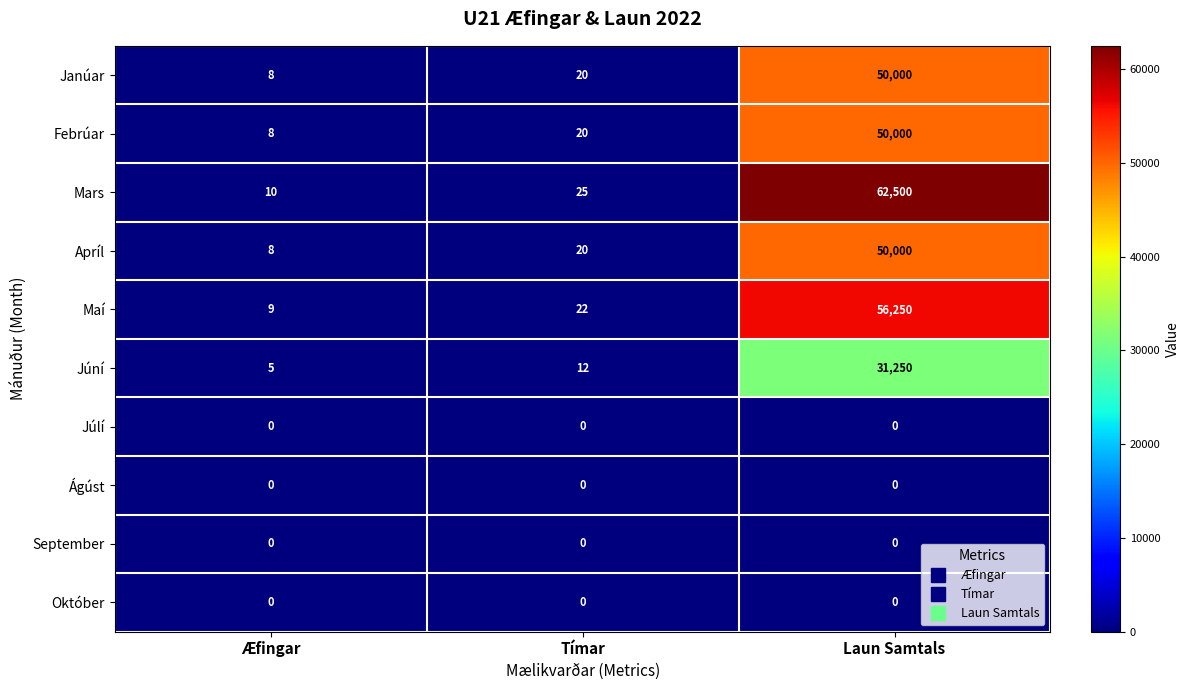

What is the spread (max minus min) of values at Tímar?

25